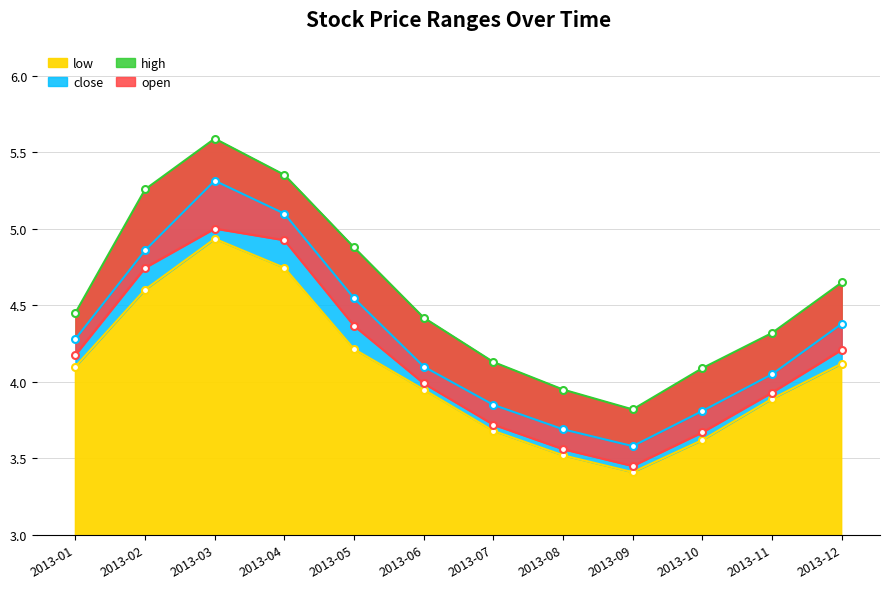

What are all the series names shown in the legend?

low, close, high, open